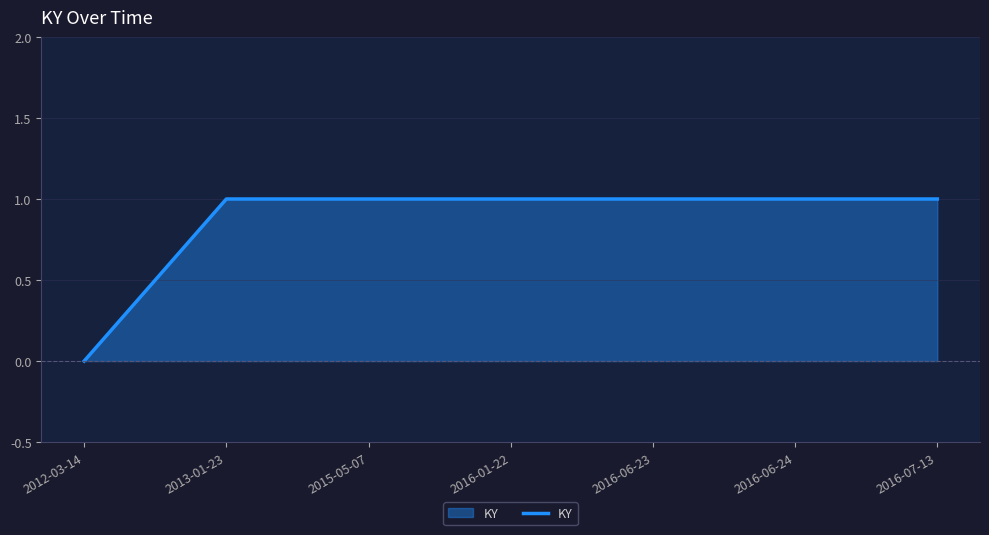

The value at 2012-03-14 is 1. True or false?

False